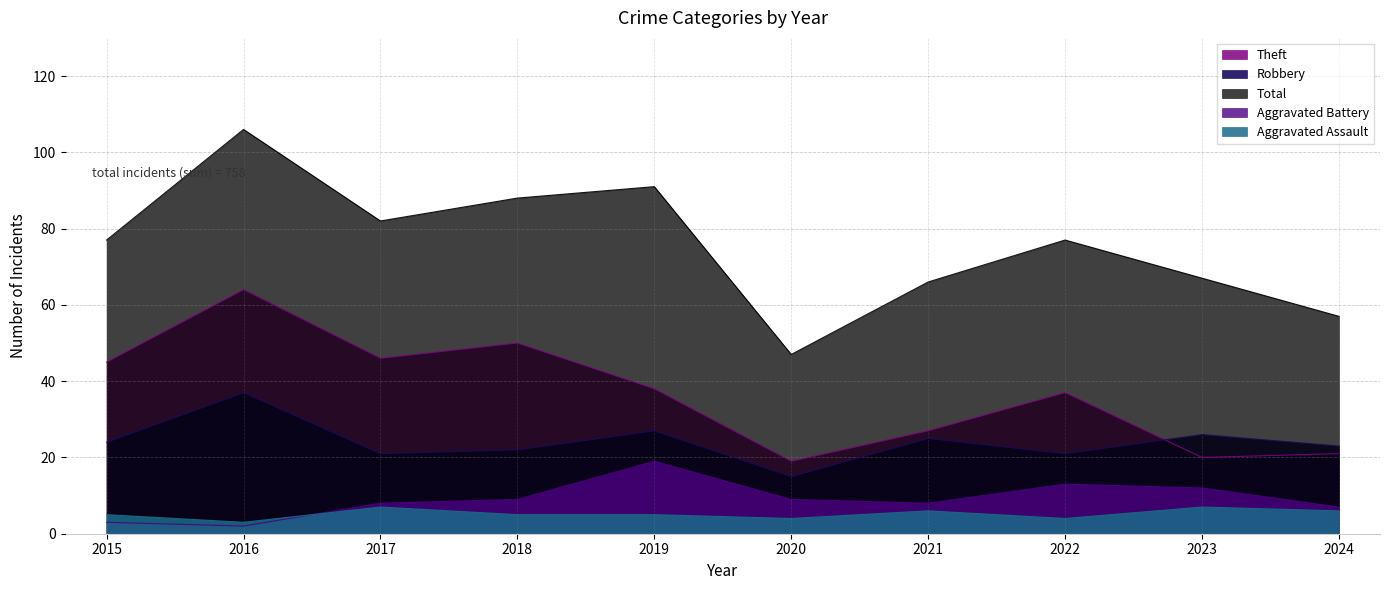

At how many categories does at least one series exceed 63?

8